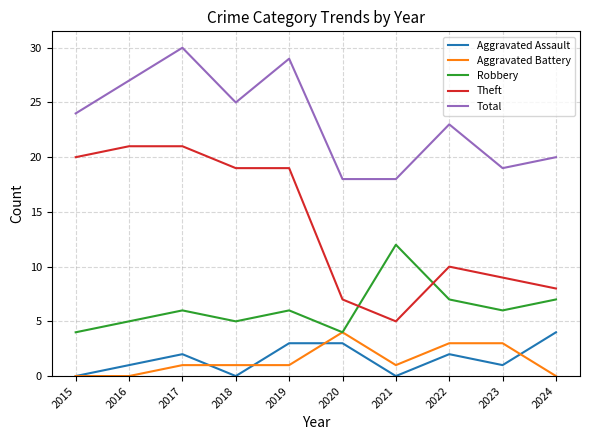

True or false: Theft and Total cross at least once.

False